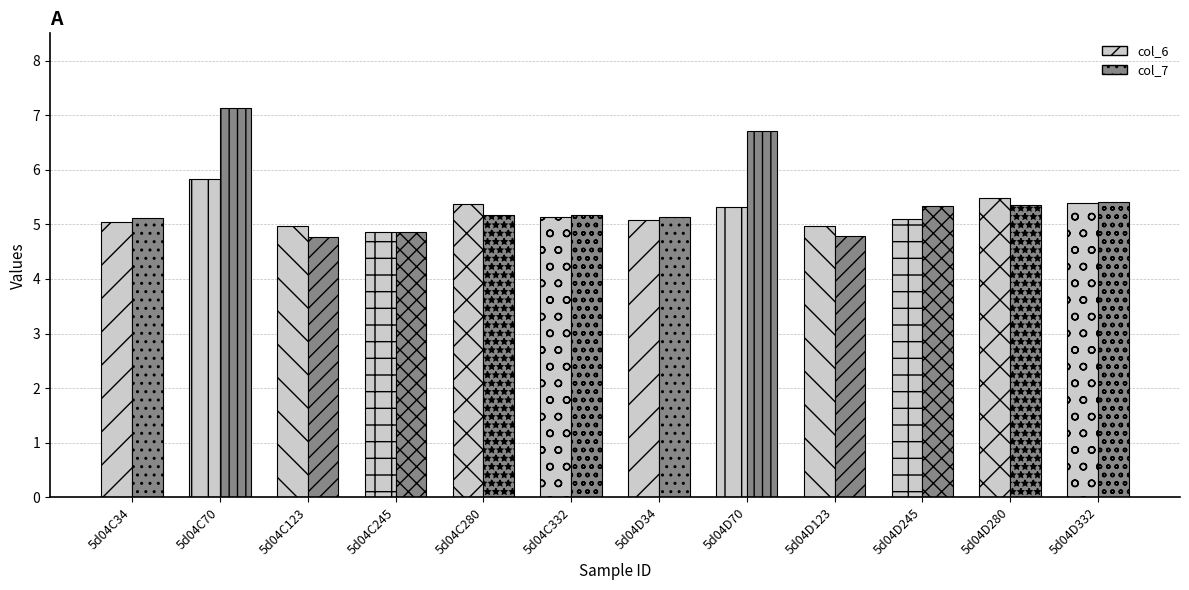

What is the approximate value of col_7 at 5d04C70?

7.1